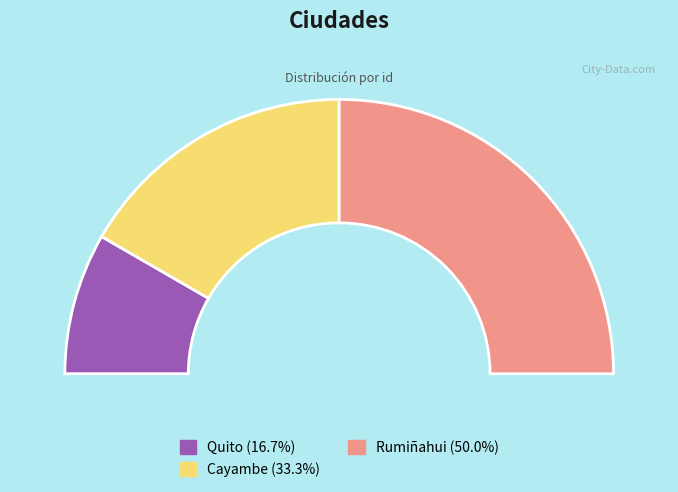

Rank the categories by value from highest to lowest.

Rumiñahui, Cayambe, Quito